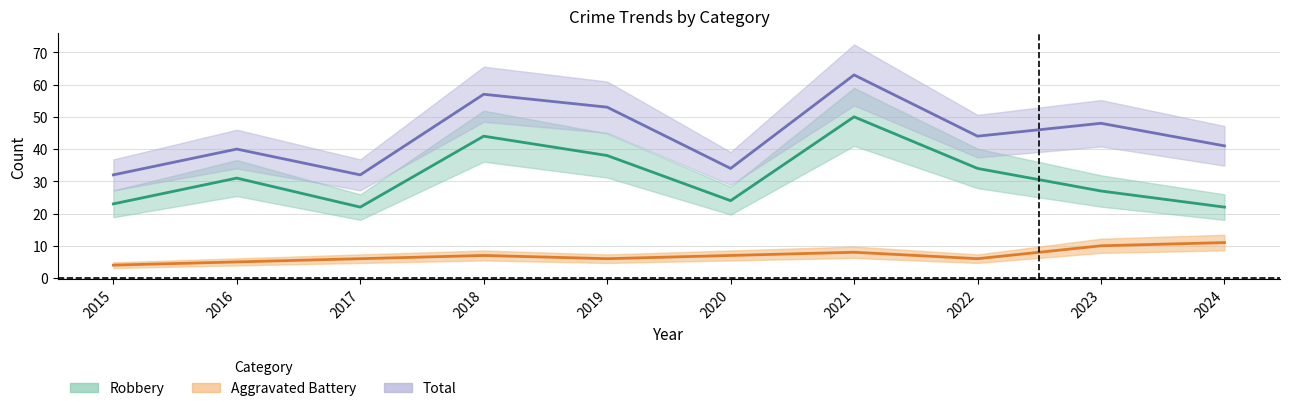

Does the chart display data point markers on the line(s)?

No